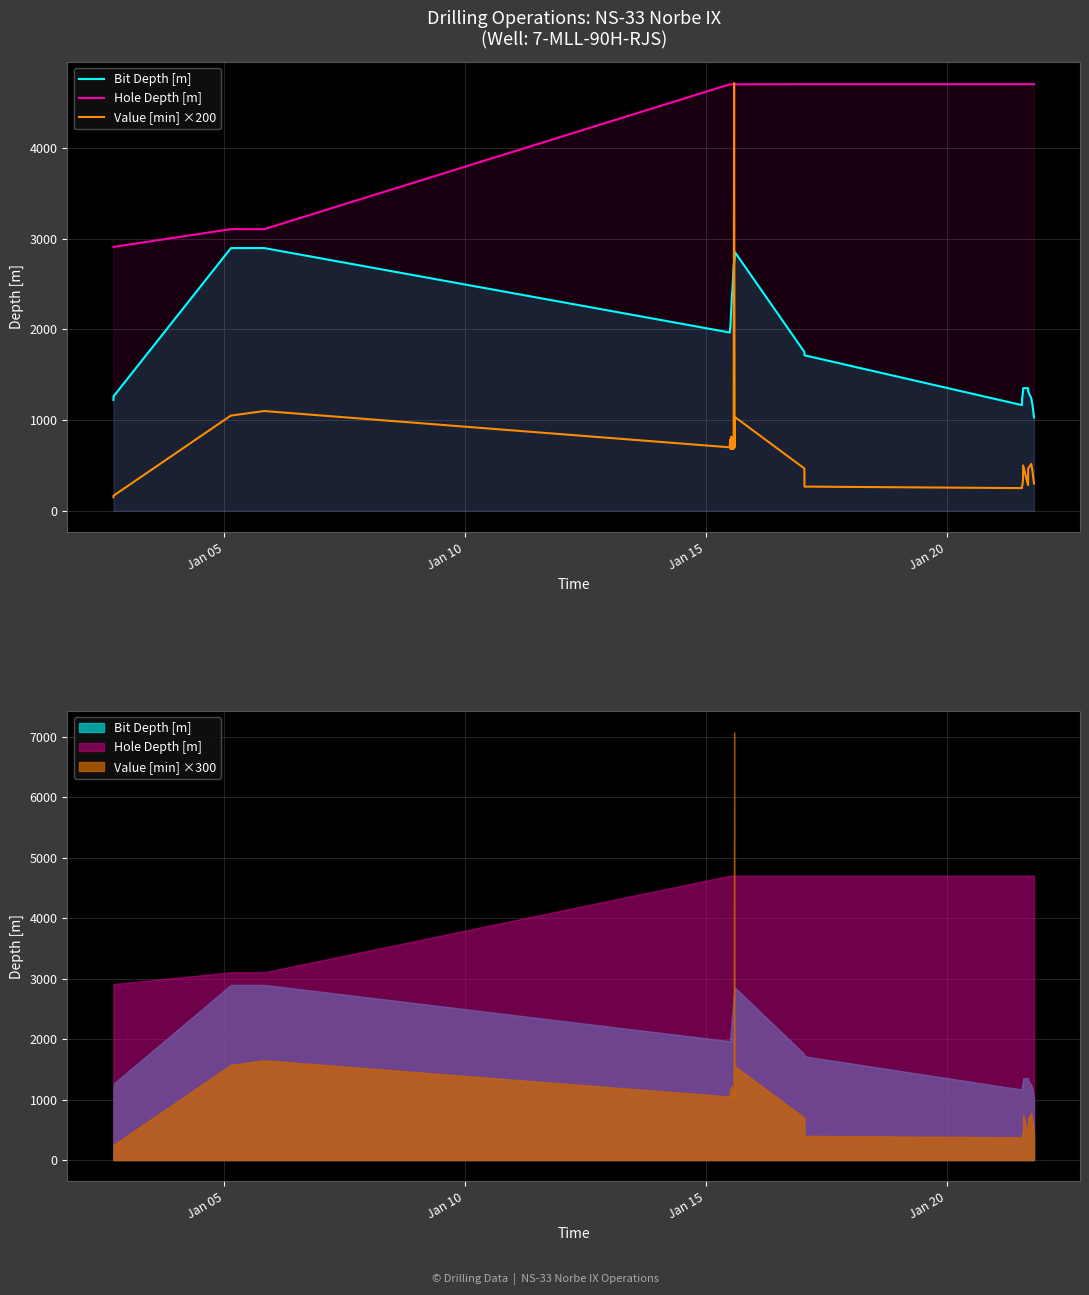

Does the chart display data point markers on the line(s)?

No